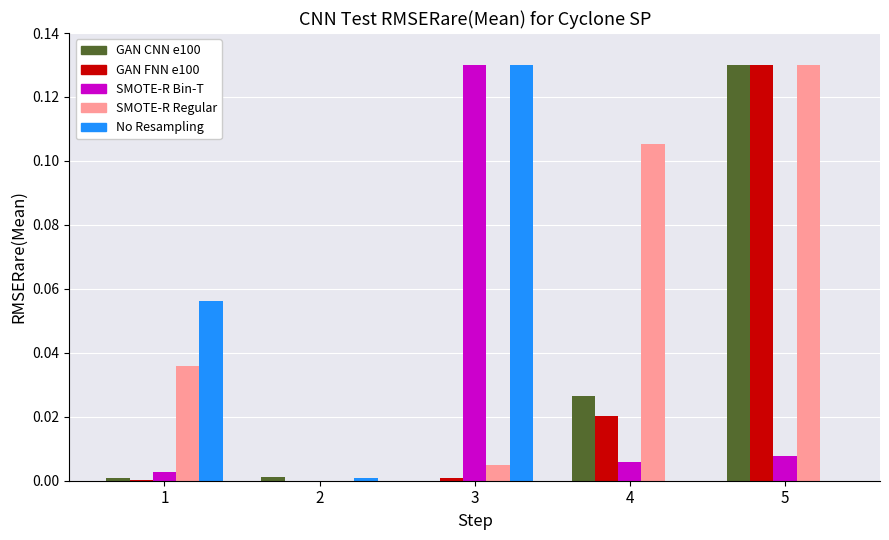

What is the total value across all series at 5?

0.4